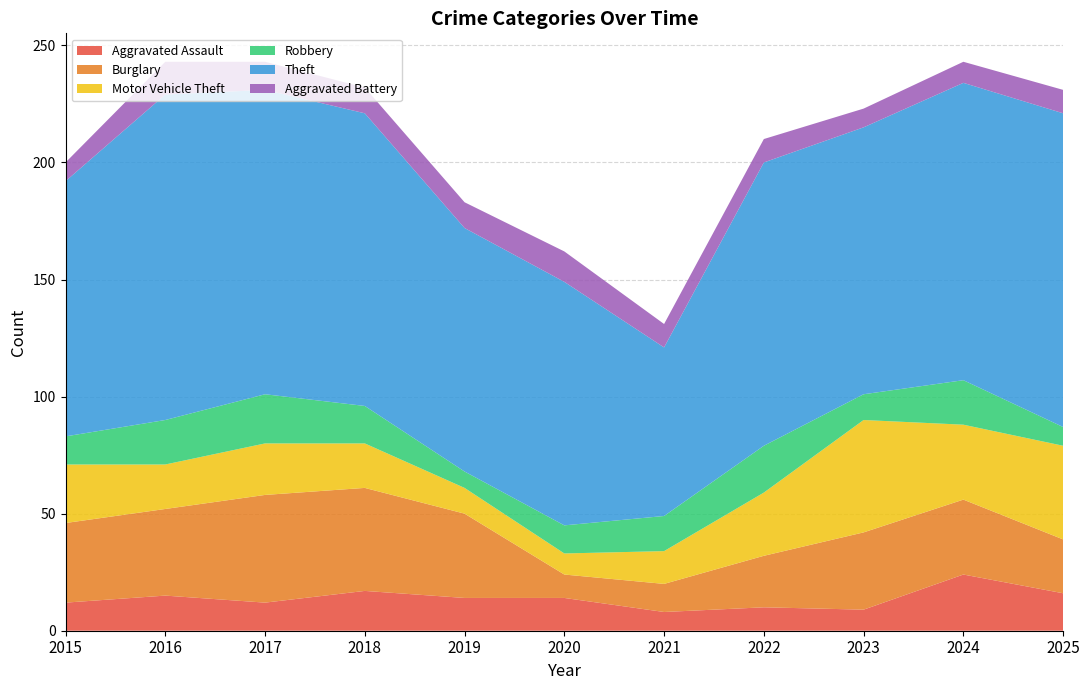

Reading left to right, transcribe all the data shown in this chart.

Aggravated Assault: 2015=12	2016=15	2017=12	2018=17	2019=14	2020=14	2021=8	2022=10	2023=9	2024=24	2025=16
Burglary: 2015=34	2016=37	2017=46	2018=44	2019=36	2020=10	2021=12	2022=22	2023=33	2024=32	2025=23
Motor Vehicle Theft: 2015=25	2016=19	2017=22	2018=19	2019=11	2020=9	2021=14	2022=27	2023=48	2024=32	2025=40
Robbery: 2015=12	2016=19	2017=21	2018=16	2019=7	2020=12	2021=15	2022=20	2023=11	2024=19	2025=8
Theft: 2015=109	2016=139	2017=130	2018=125	2019=104	2020=104	2021=72	2022=121	2023=114	2024=127	2025=134
Aggravated Battery: 2015=8	2016=14	2017=12	2018=11	2019=11	2020=13	2021=10	2022=10	2023=8	2024=9	2025=10